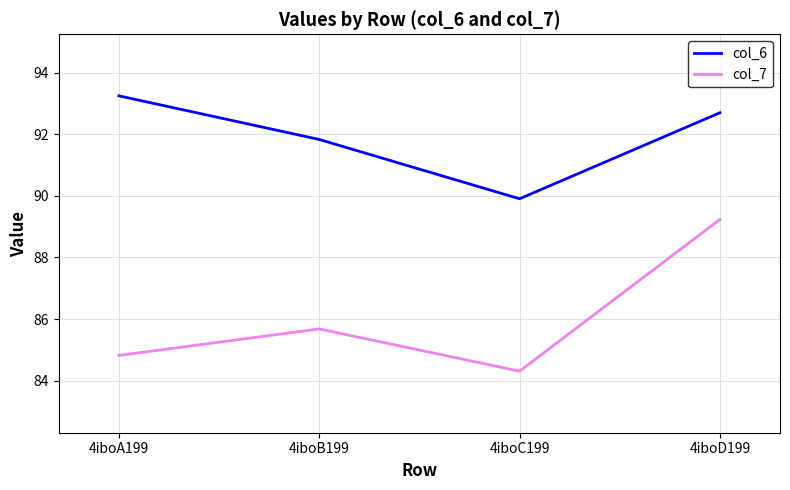

What is the spread (max minus min) of values at 4iboD199?

3.5